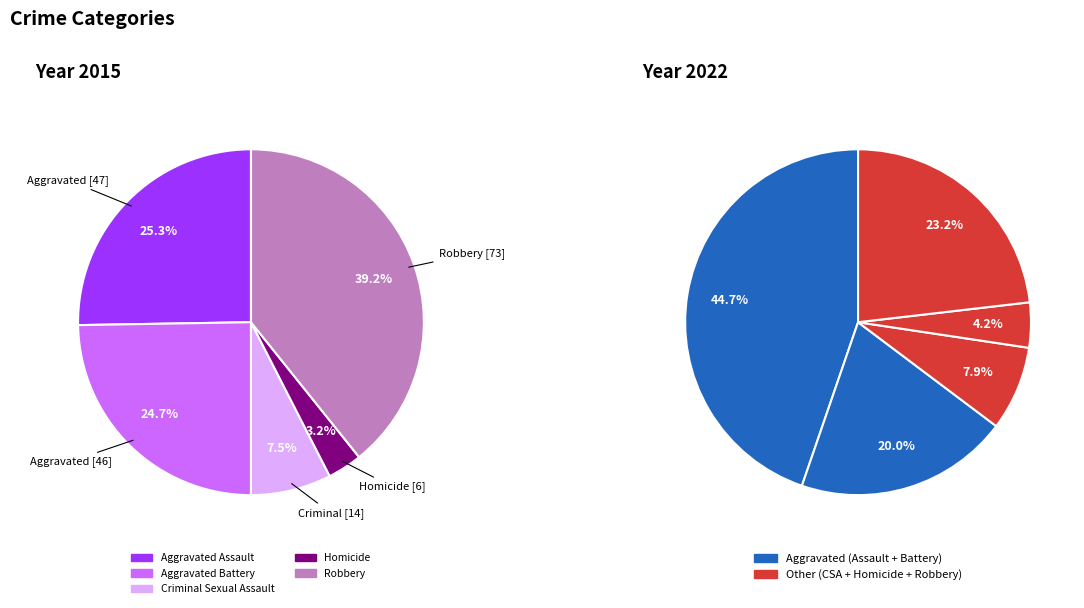

Which series has the largest range (max minus min)?

values_2022